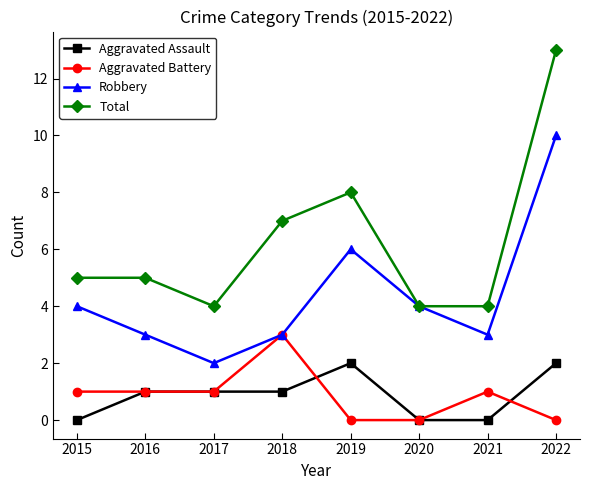

The value of Total at 2018 is 7. True or false?

True